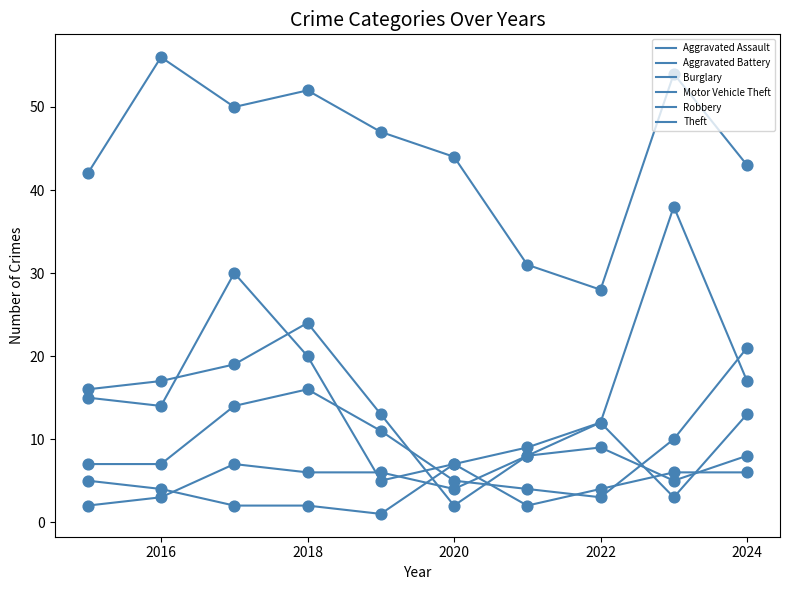

How many lines are shown in the chart?

6